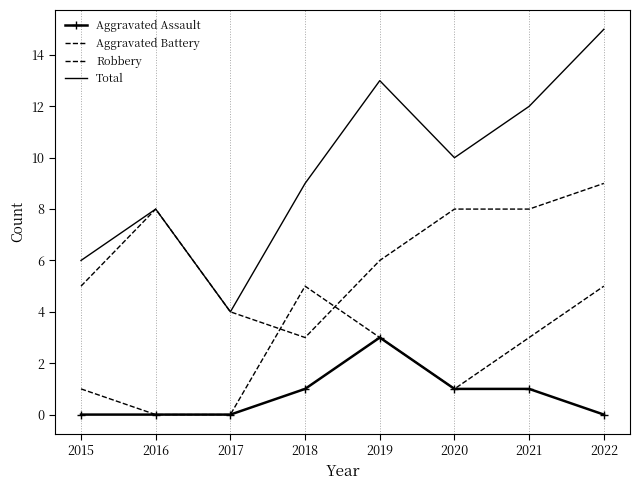

How many interior local peaks does the Total series have?

2